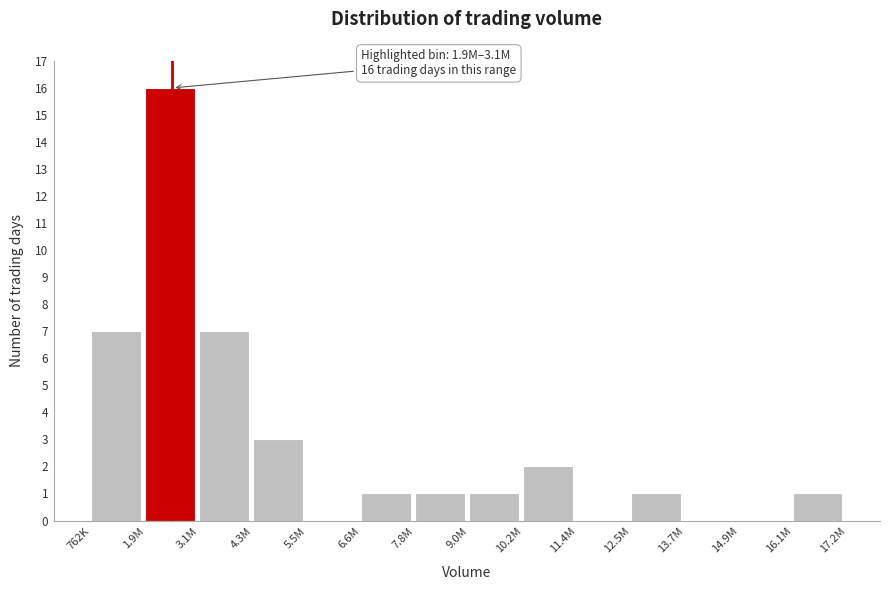

Reading left to right, extract all data points from this chart.

762K=7	1.9M=16	3.1M=7	4.3M=3	5.5M=0	6.6M=1	7.8M=1	9.0M=1	10.2M=2	11.4M=0	12.5M=1	13.7M=0	14.9M=0	16.1M=1